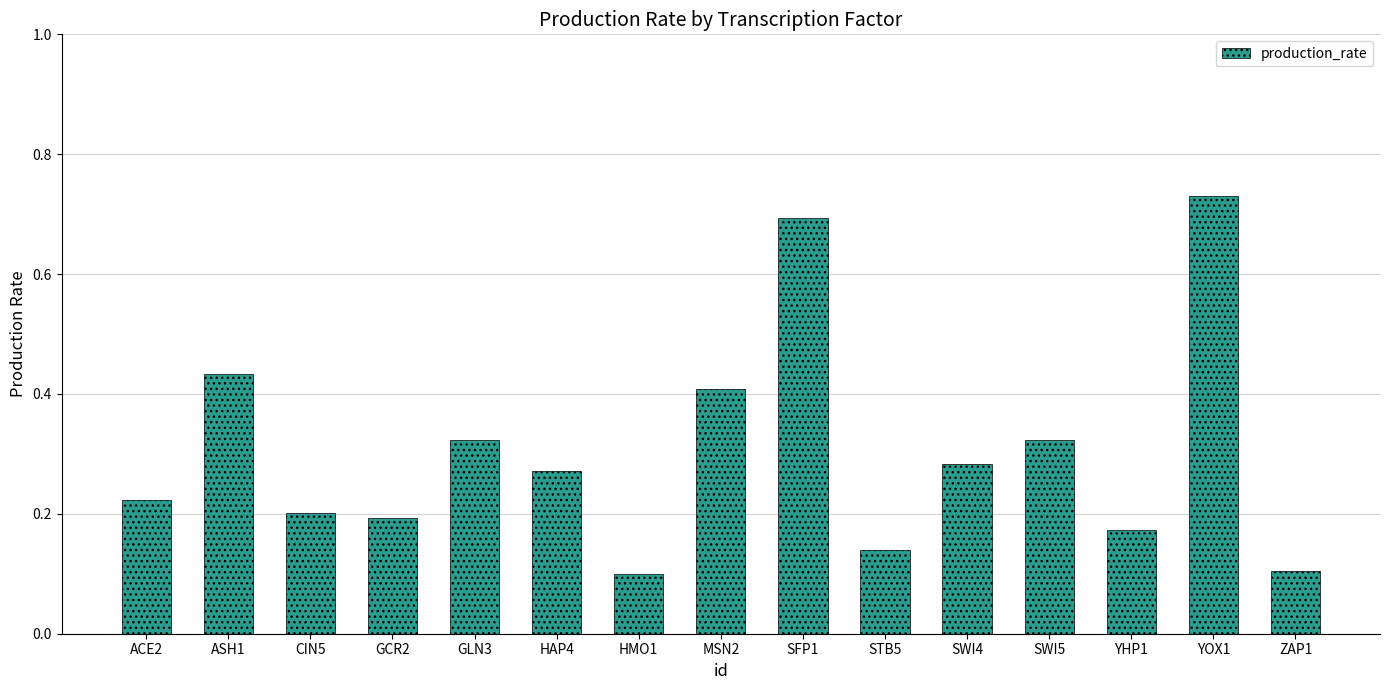

How many categories are shown in the chart?

15